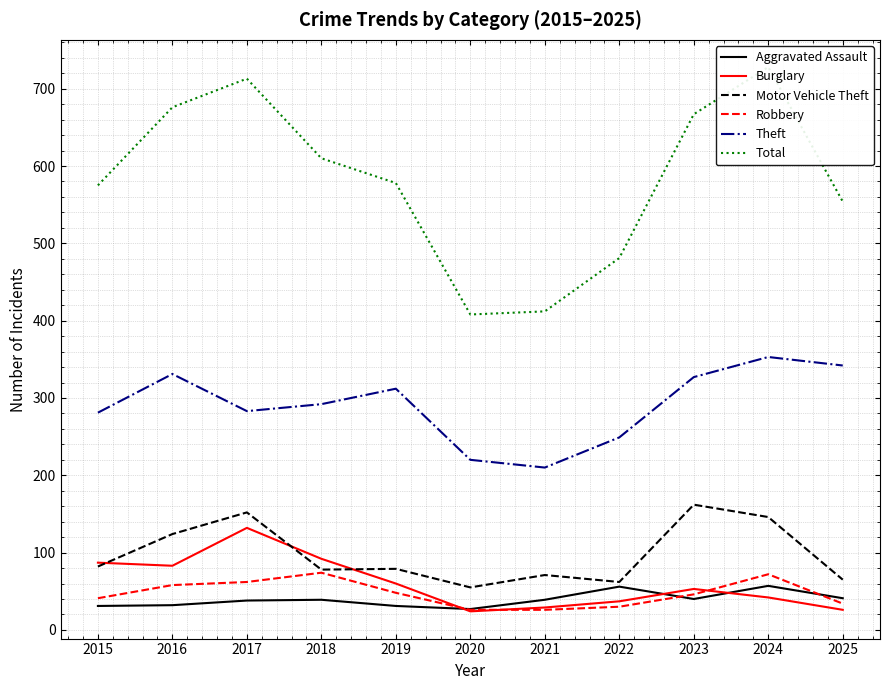

True or false: Aggravated Assault and Theft cross at least once.

False